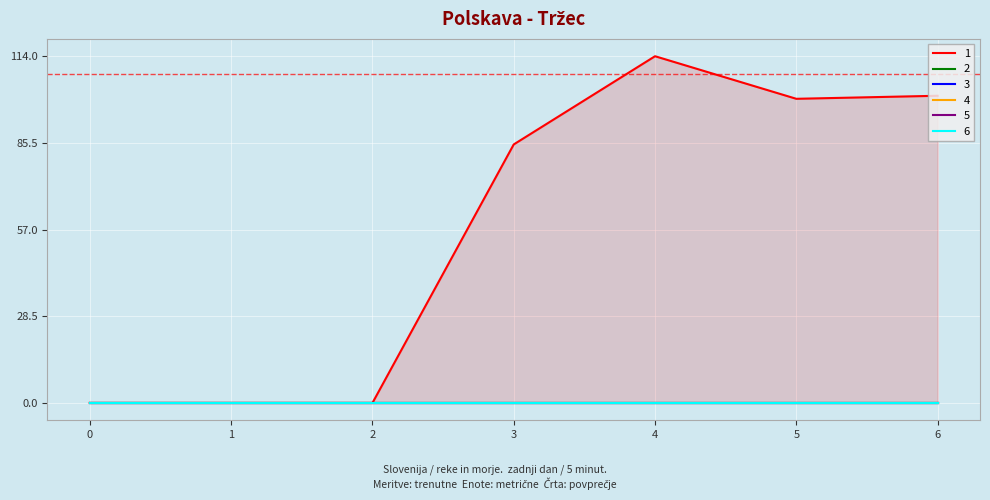

At which category is the sum across all series the highest?

4